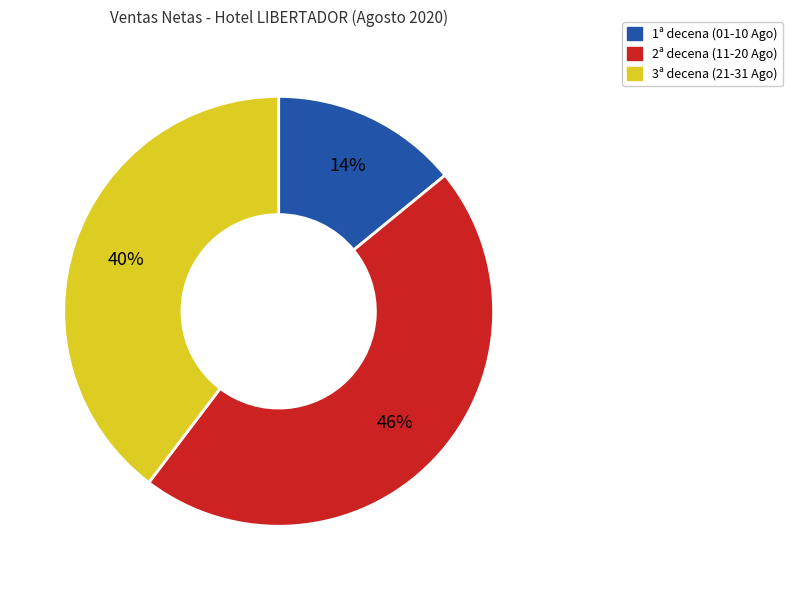

Is there a majority slice in this chart?

No